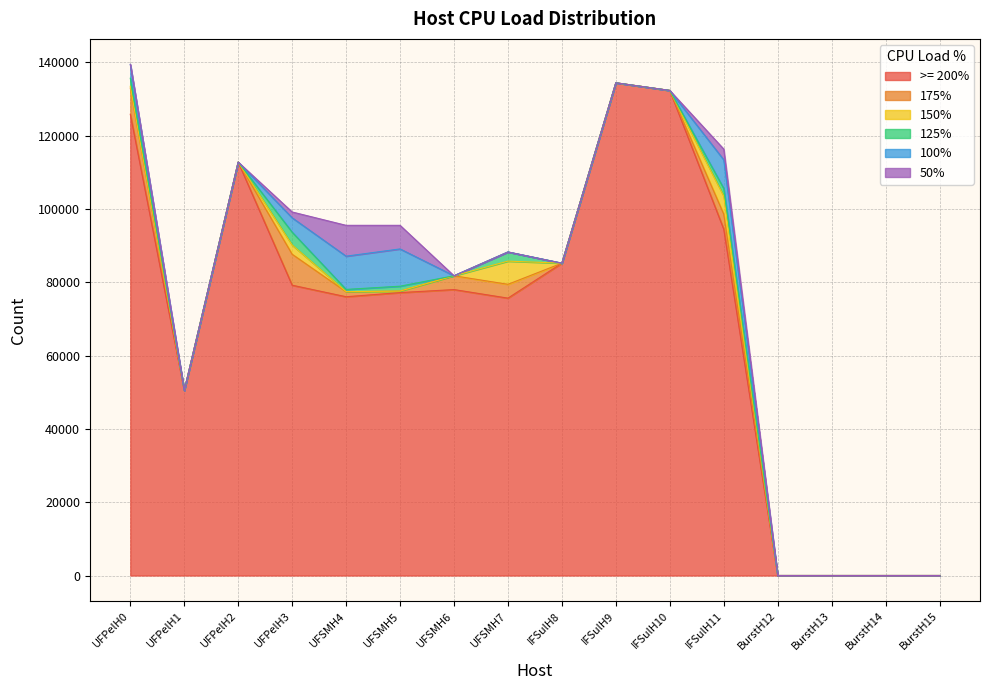

Which series changed the most between IFSulH10 and BurstH13?

>= 200%